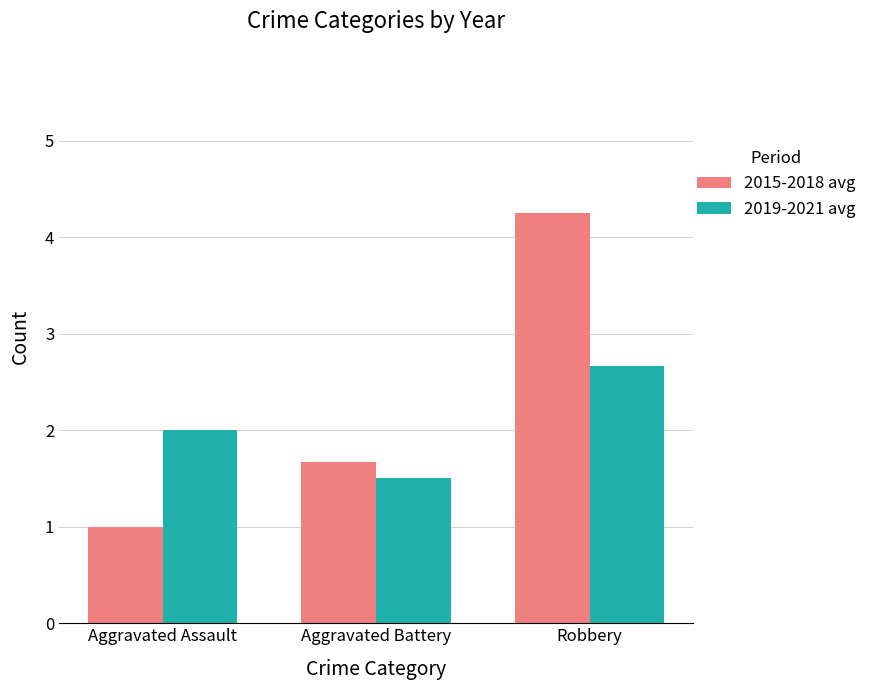

What is the minimum value shown in the chart?

1.0